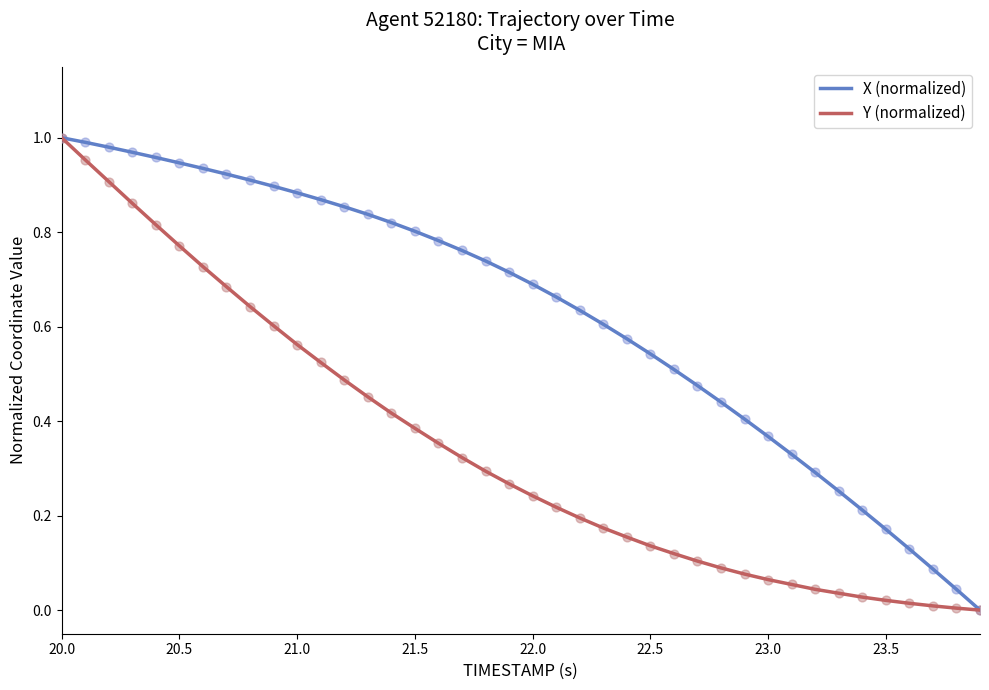

List the series in order of their overall mean, lowest first.

Y (normalized), X (normalized)